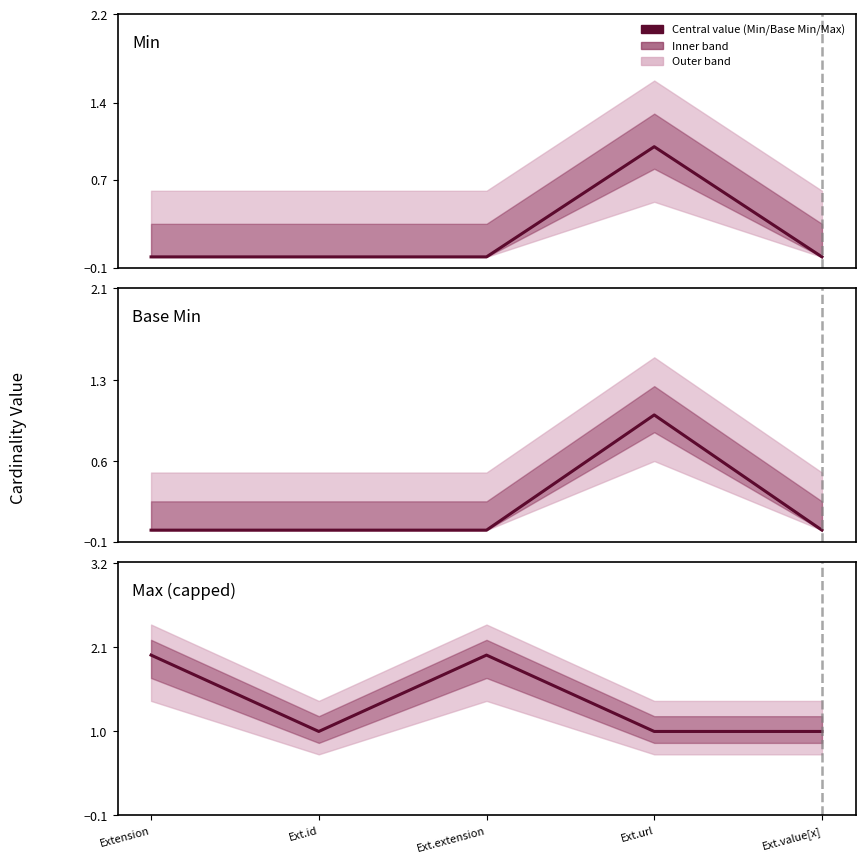

Is this an area chart (filled region under the line)?

No